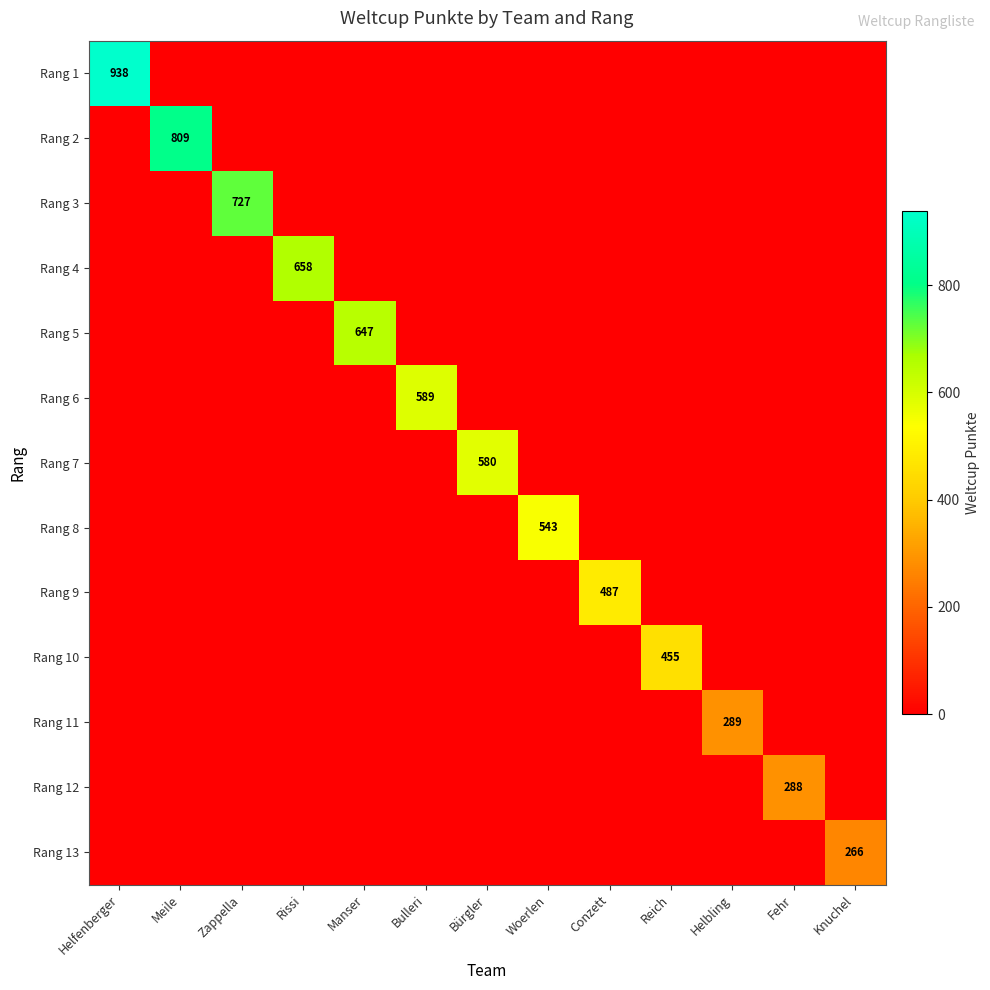

The Rang 13 series shows 364 at Knuchel. True or false?

False